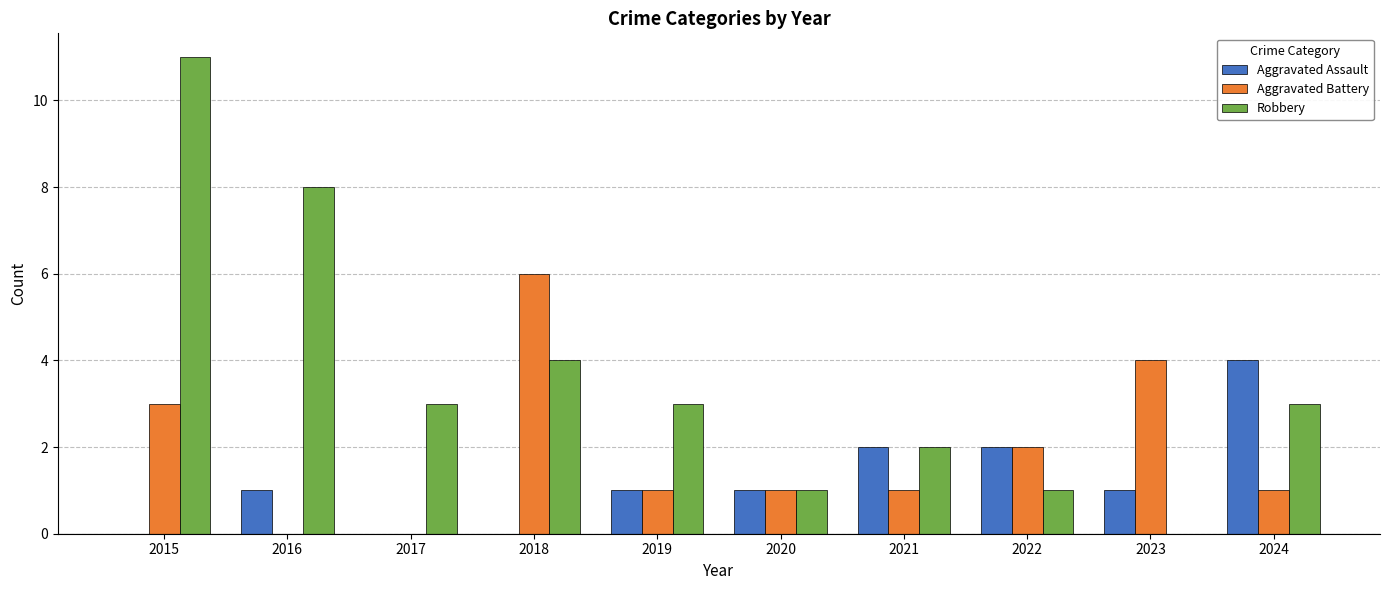

What is the sum of the Aggravated Battery values at 2023 and 2016?

4